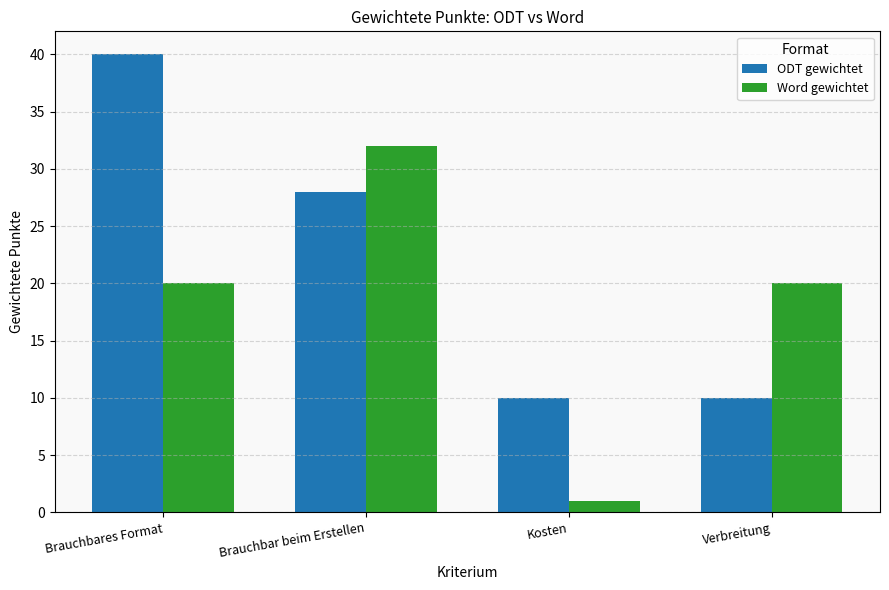

Reading left to right, list all the values displayed in this chart.

ODT gewichtet: 40	28	10	10
Word gewichtet: 20	32	1	20